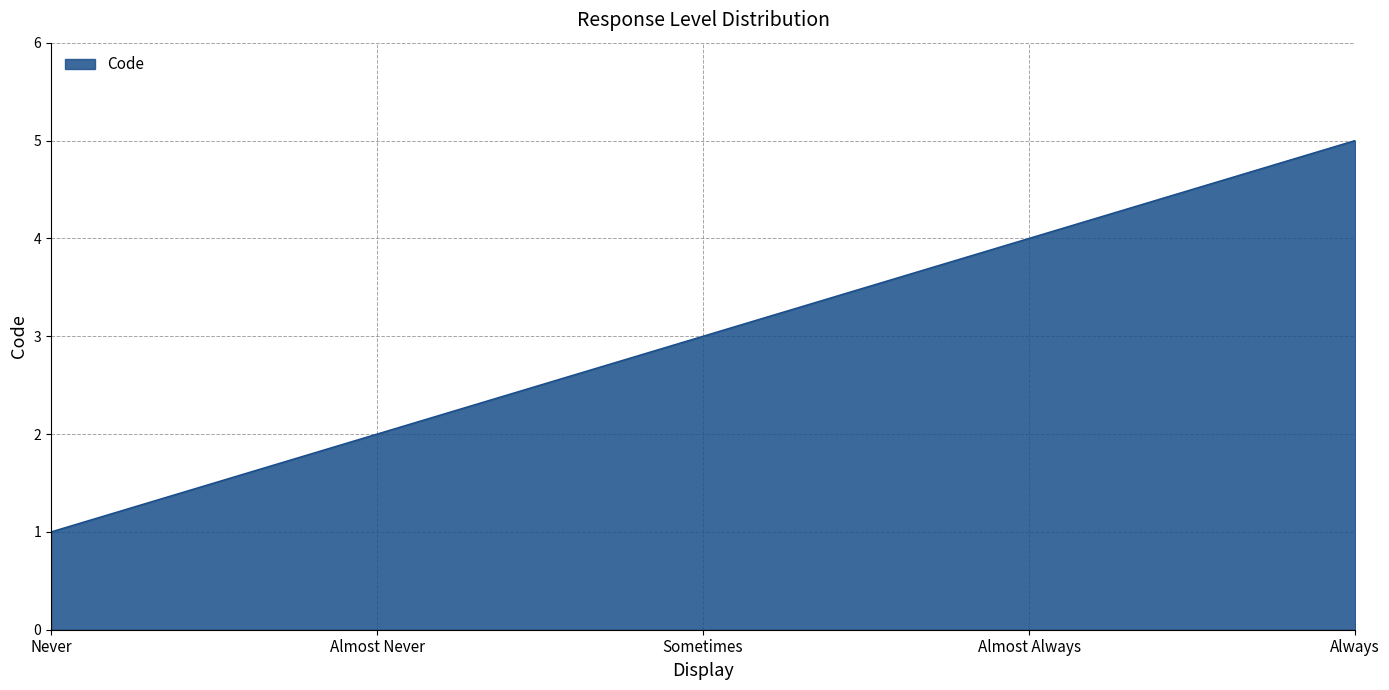

What position from the right is Always?

1